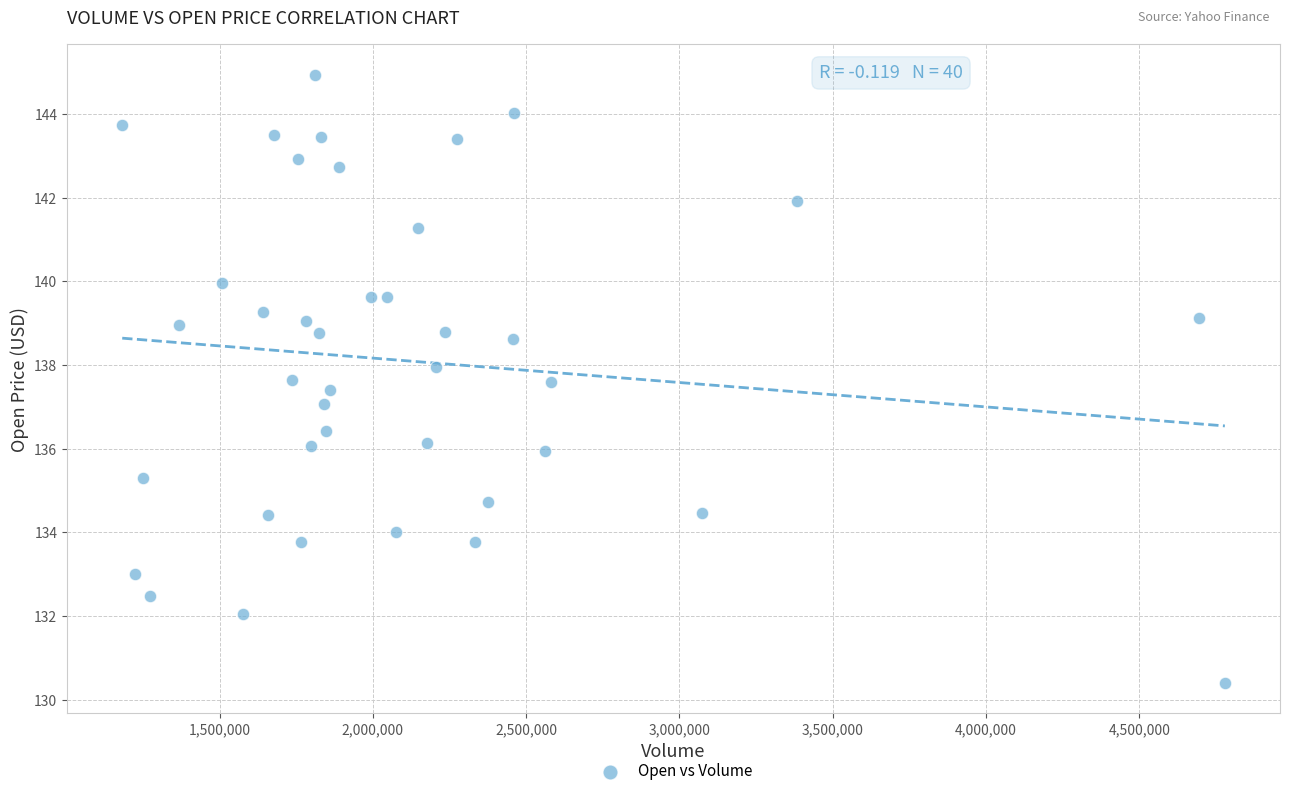

What is the range of X values (max minus min)?

3596800.0